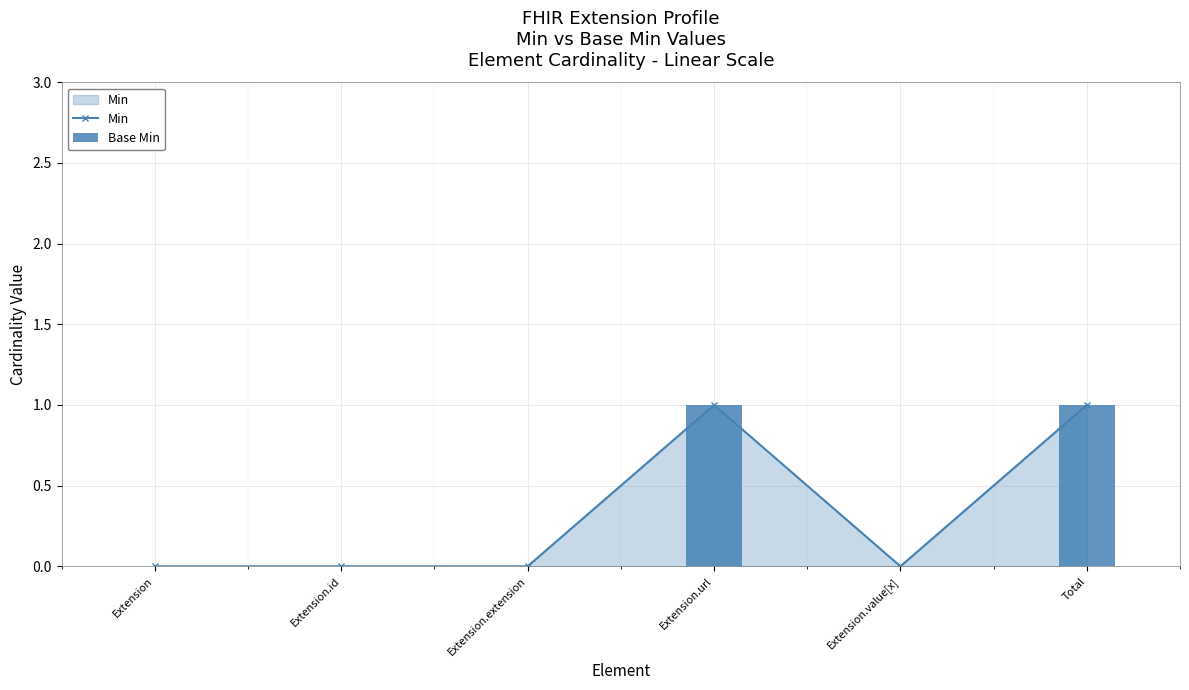

How many data points in Base Min are above 0?

2